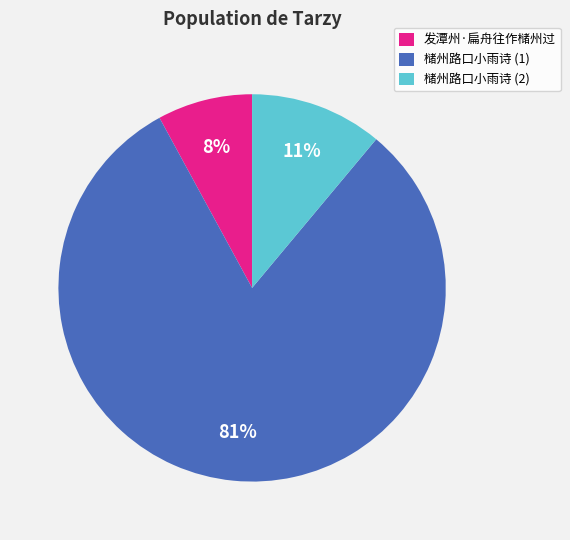

Between 槠州路口小雨诗 (1) and 槠州路口小雨诗 (2), which is larger?

槠州路口小雨诗 (1)